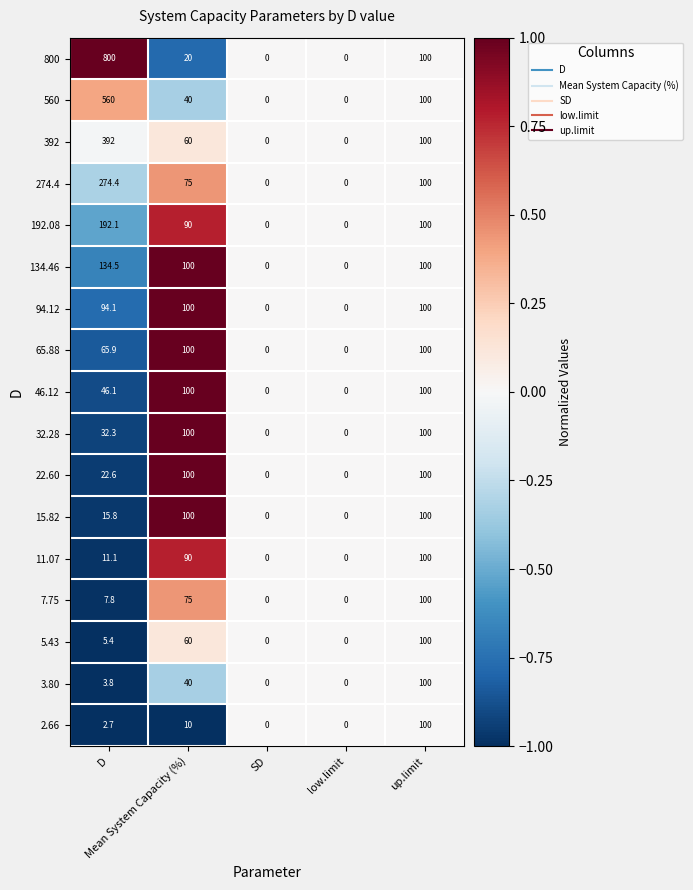

How many positive values does the 2.66 series have?

3